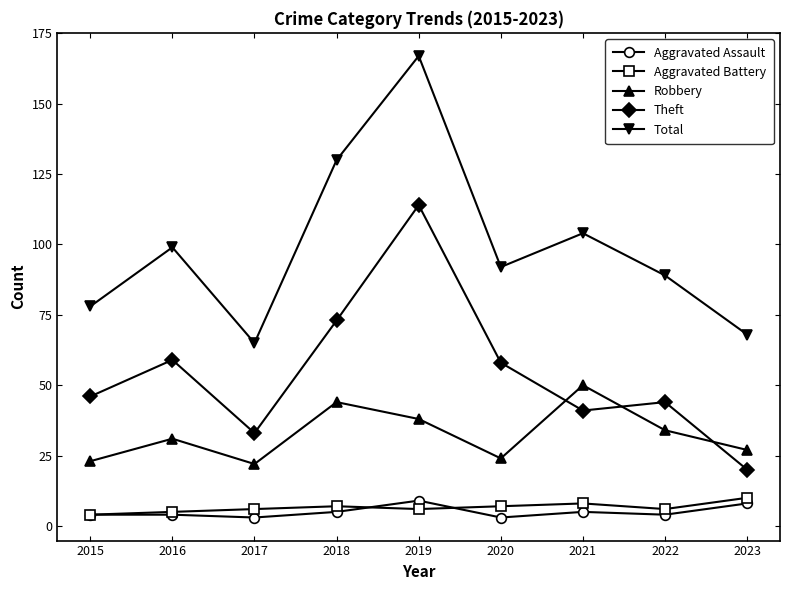

At which category does Theft reach its first local valley?

2017